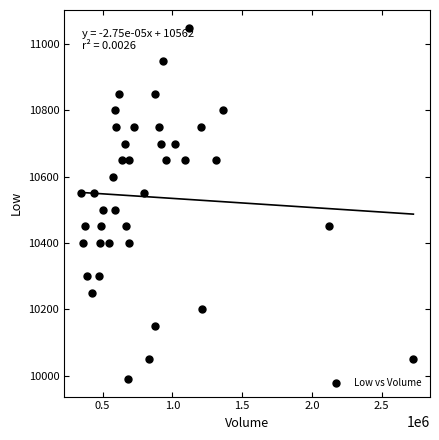

What is the range of Y values (max minus min)?

1060